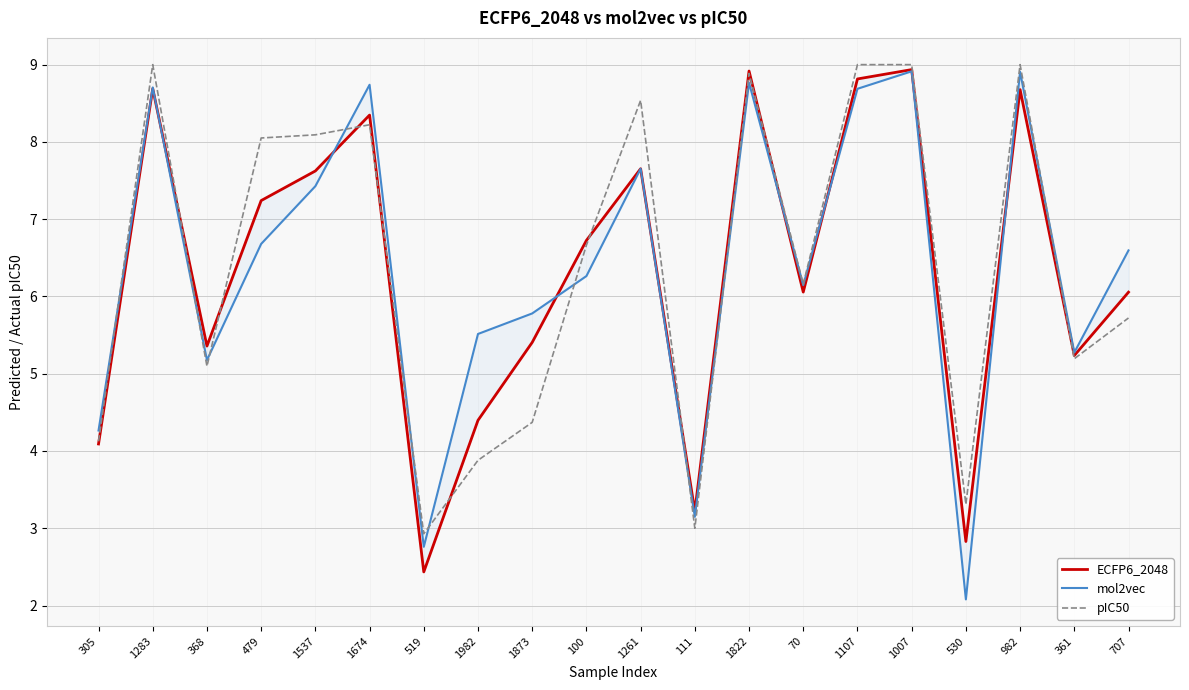

What is the average value of the mol2vec series?

6.4